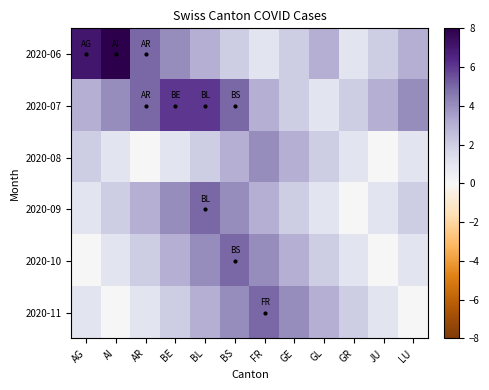

At which category is the sum across all series the highest?

BL